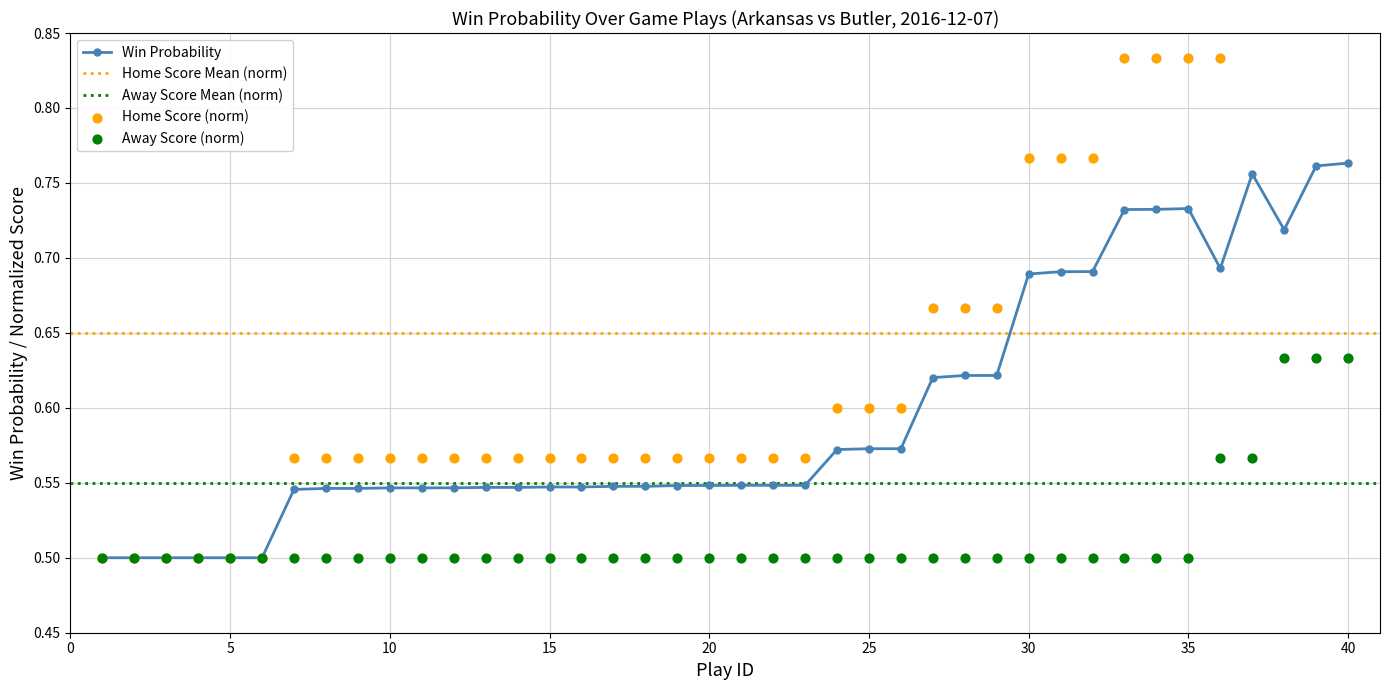

True or false: Win Probability has more than 1 interior local peaks.

True